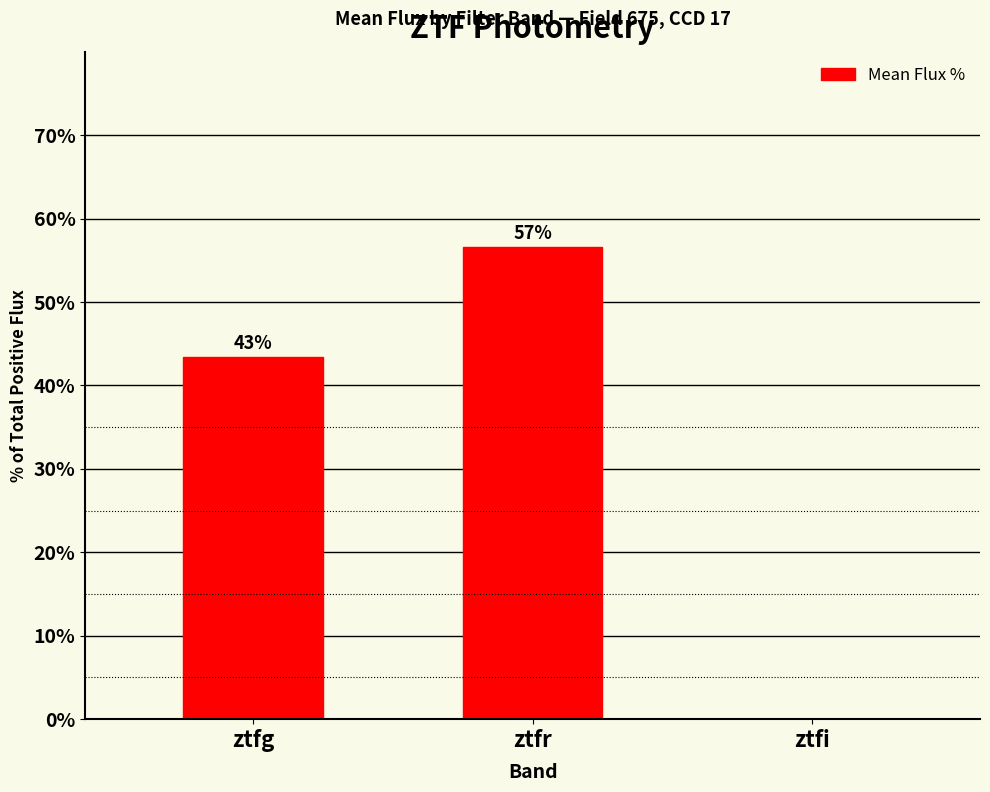

List the labels in order of value, largest first.

ztfr, ztfg, ztfi